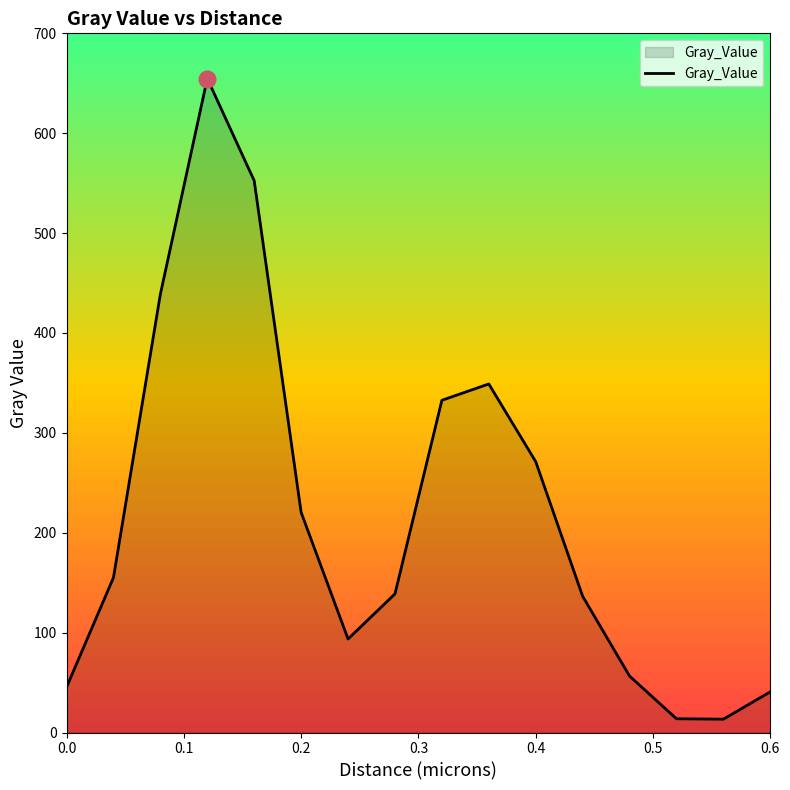

How many lines are shown in the chart?

1